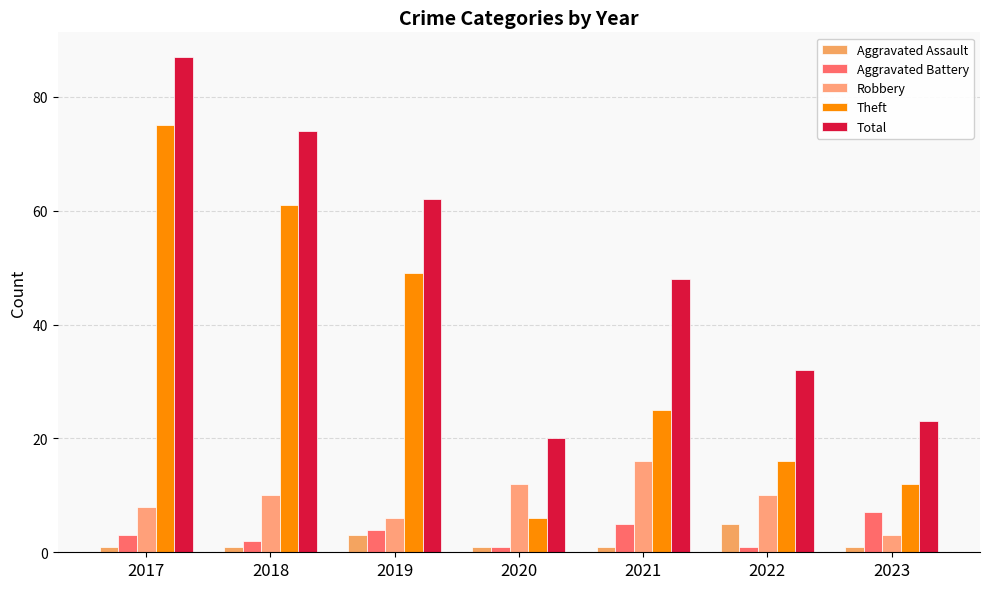

What are all the series names shown in the legend?

Aggravated Assault, Aggravated Battery, Robbery, Theft, Total